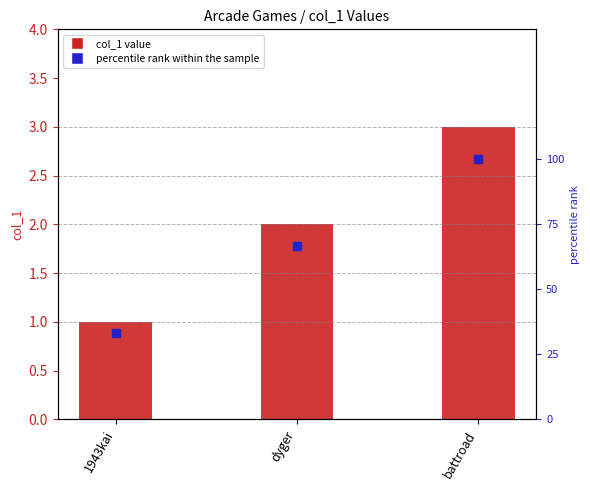

What is the total value across all series at battroad?

103.0